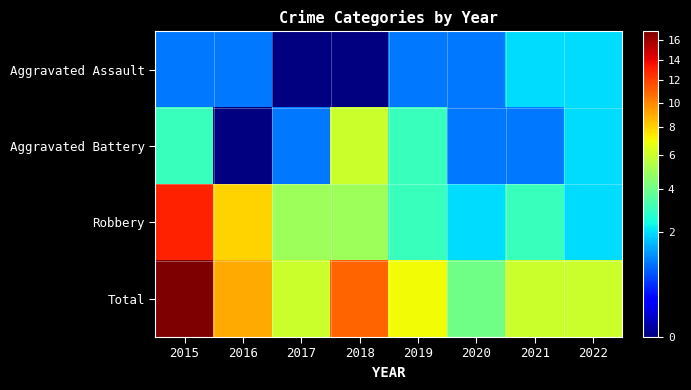

The value of Total at 2020 is 4.0. True or false?

True